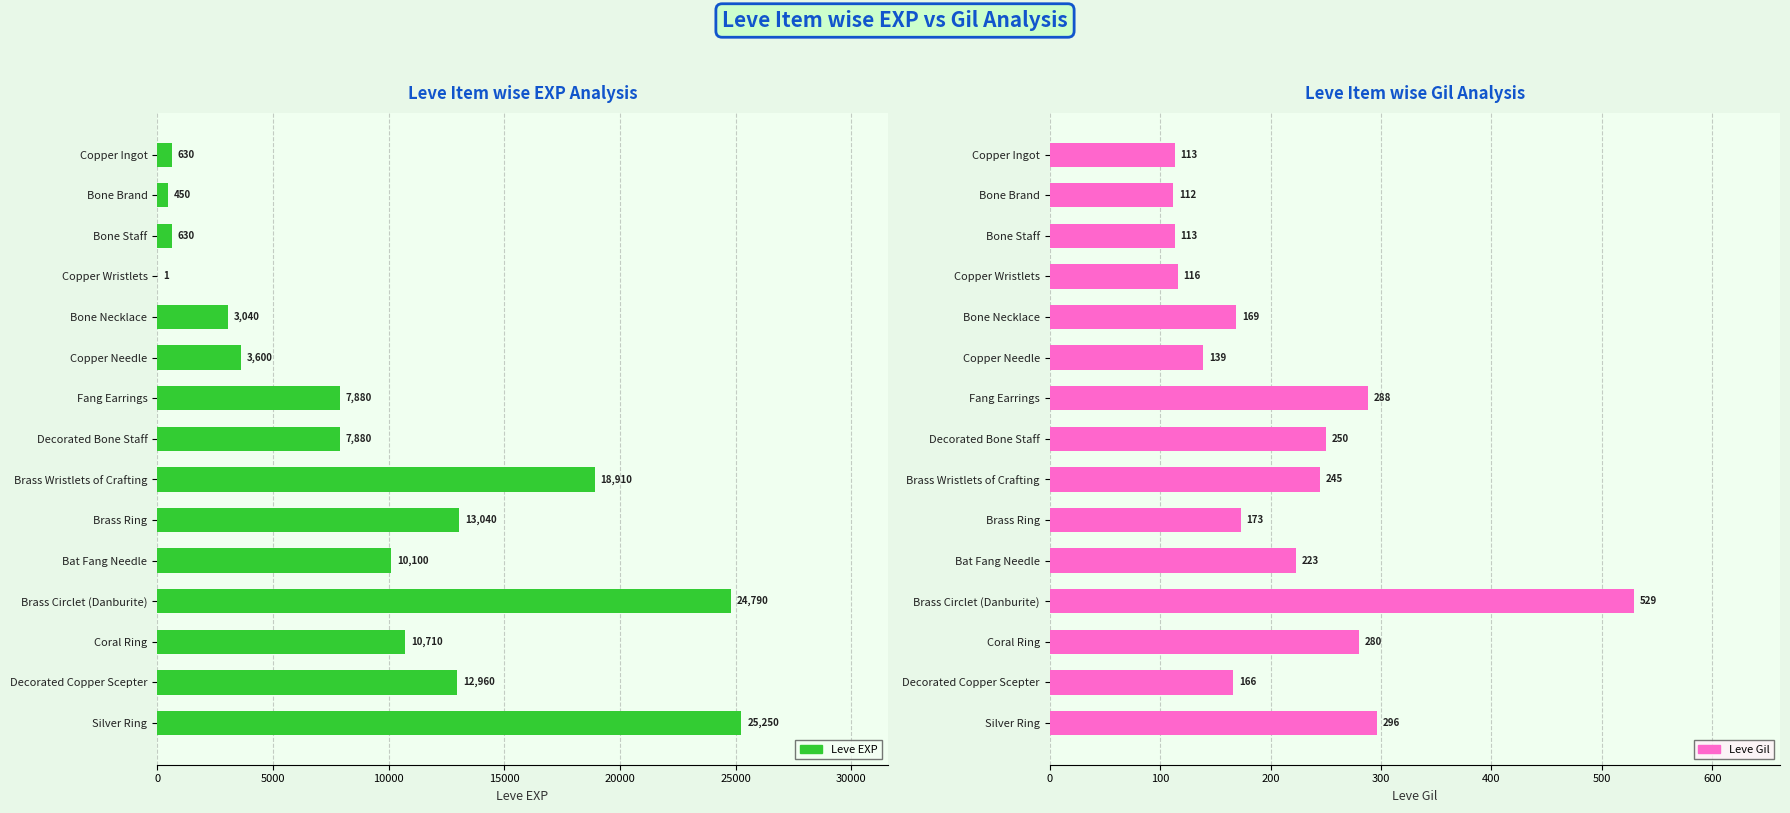

Does the chart contain any negative values?

No